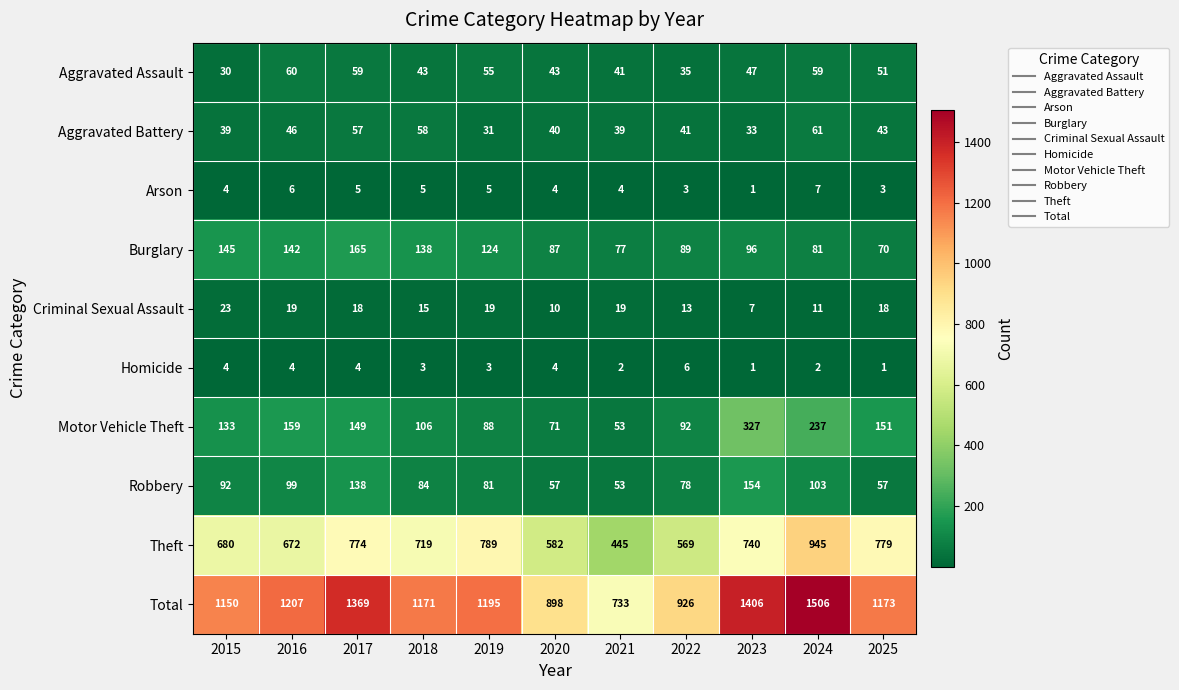

What is the average value of the Robbery series?

91